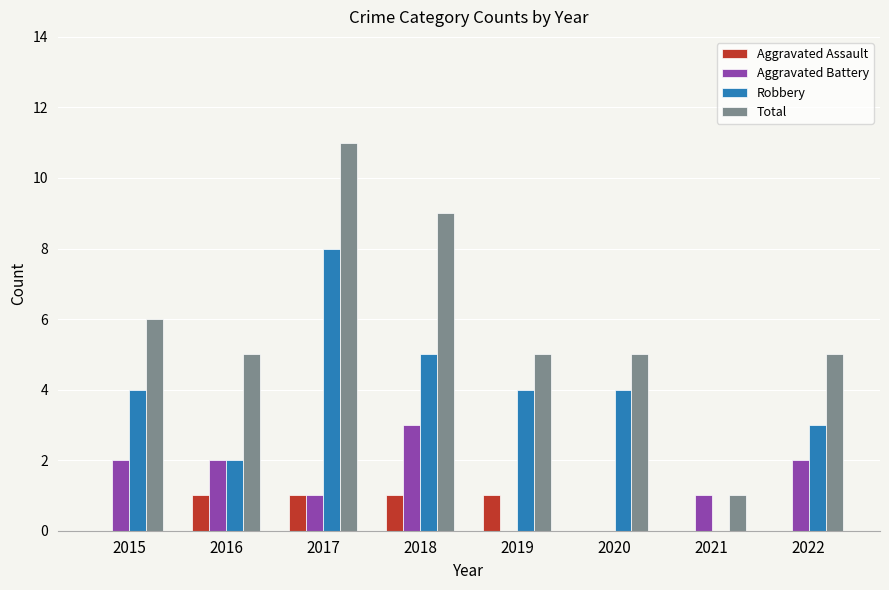

At which category is the sum across all series the highest?

2017